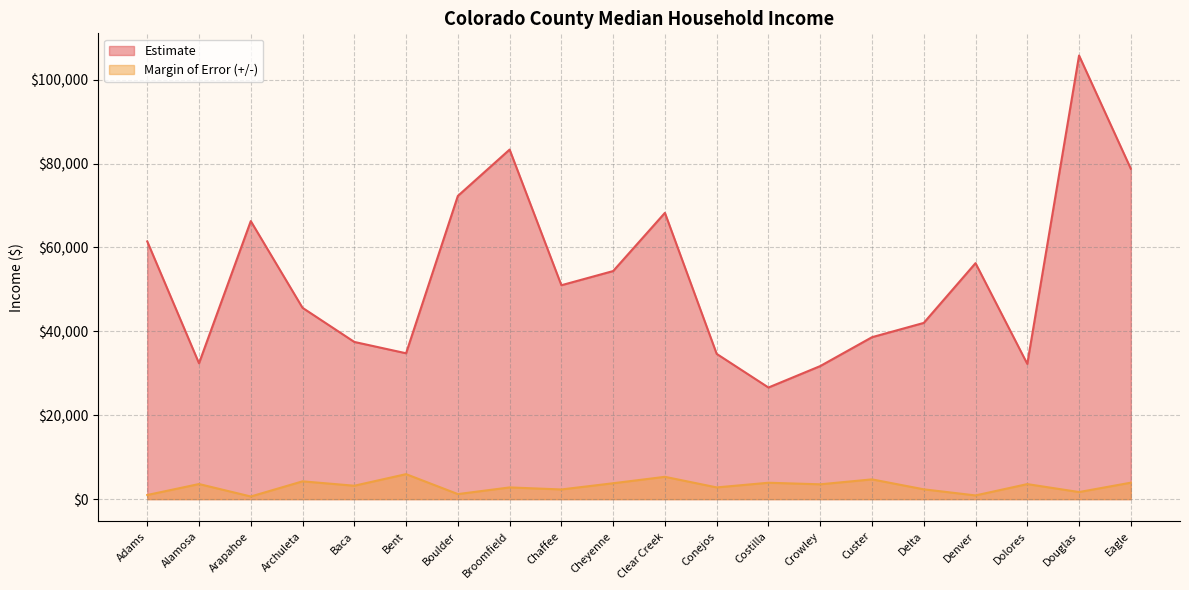

Rank the series by their maximum value, from highest to lowest.

Estimate, Margin of Error (+/-)